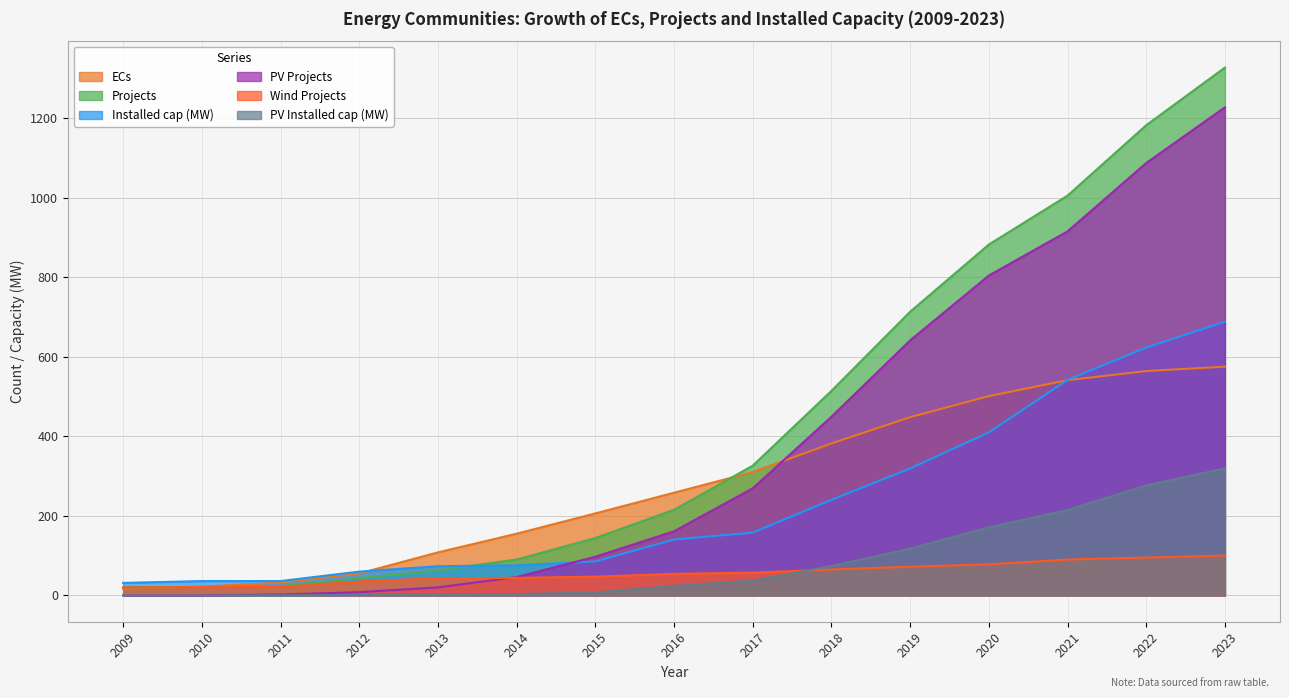

Reading right to left, list all the values displayed in this chart.

ECs: 2023=575.0	2022=564.0	2021=541.0	2020=501.0	2019=448.0	2018=382.0	2017=310.0	2016=258.0	2015=206.0	2014=155.0	2013=108.0	2012=55.0	2011=32.0	2010=22.0	2009=17.0
Projects: 2023=1327.0	2022=1182.0	2021=1005.0	2020=882.0	2019=713.0	2018=514.0	2017=326.0	2016=215.0	2015=144.0	2014=90.0	2013=63.0	2012=43.0	2011=23.0	2010=21.0	2009=20.0
Installed cap (MW): 2023=687.8	2022=623.0	2021=541.7	2020=409.8	2019=319.0	2018=240.2	2017=157.7	2016=140.3	2015=85.4	2014=75.5	2013=73.2	2012=59.7	2011=35.9	2010=35.9	2009=31.3
PV Projects: 2023=1227.0	2022=1087.0	2021=915.0	2020=804.0	2019=641.0	2018=449.0	2017=269.0	2016=161.0	2015=97.0	2014=46.0	2013=20.0	2012=8.0	2011=2.0	2010=0.0	2009=0.0
Wind Projects: 2023=100.0	2022=95.0	2021=90.0	2020=78.0	2019=72.0	2018=65.0	2017=57.0	2016=54.0	2015=47.0	2014=44.0	2013=43.0	2012=35.0	2011=21.0	2010=21.0	2009=20.0
PV Installed cap (MW): 2023=319.1	2022=276.3	2021=214.5	2020=171.0	2019=117.4	2018=73.6	2017=37.0	2016=23.5	2015=7.1	2014=3.1	2013=1.7	2012=1.3	2011=0.0	2010=0.0	2009=0.0